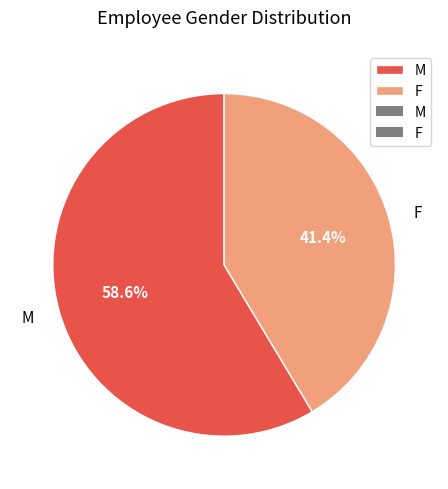

Rank the categories by value from lowest to highest.

F, M